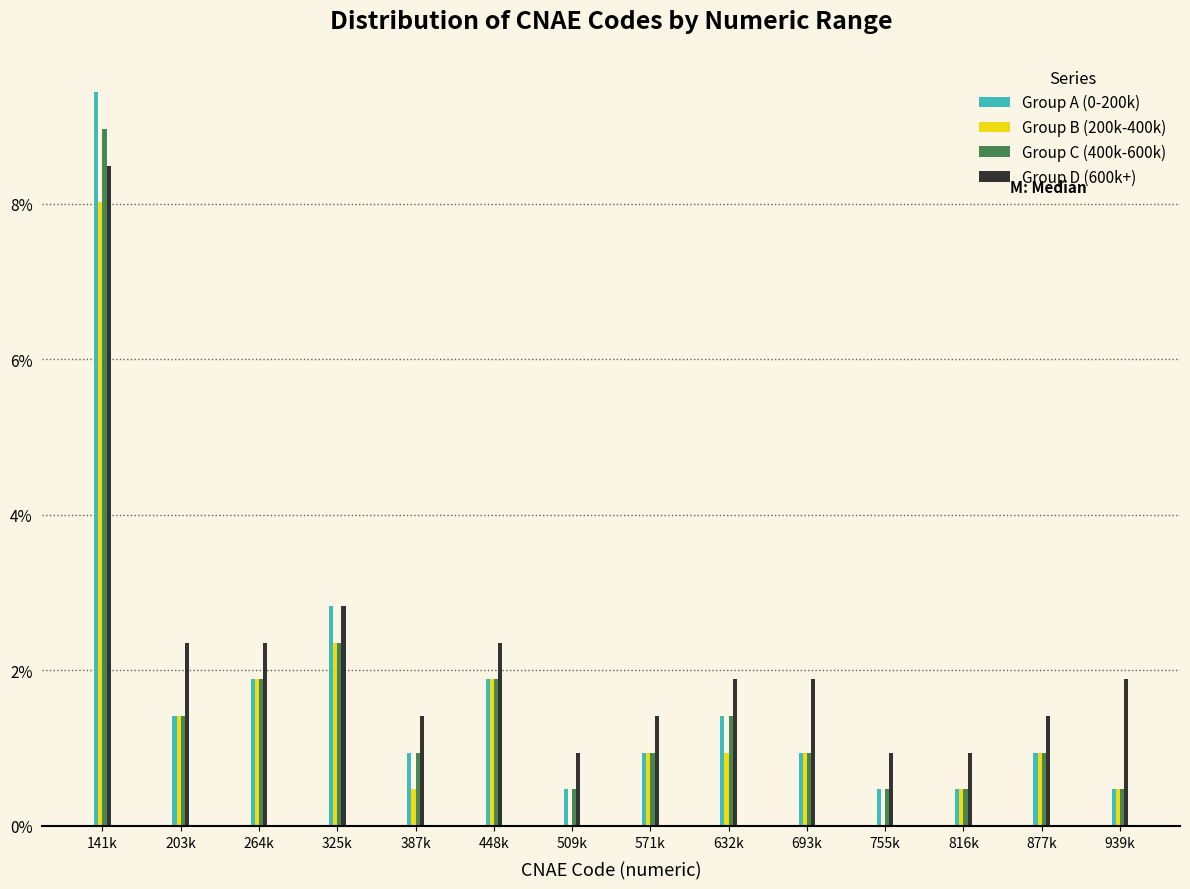

Is it true that Group D (600k+) equals 1.3 at 325k?

False